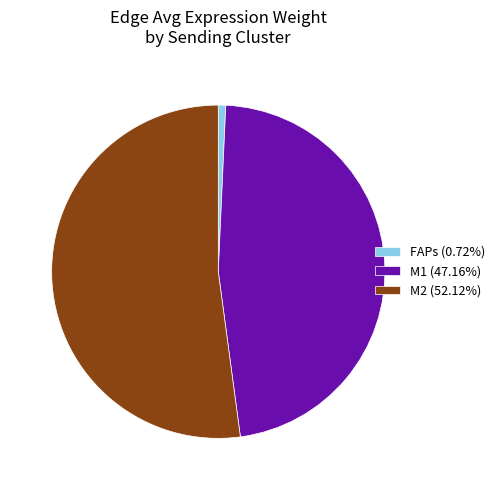

Is it true that M1 is 54% of the pie?

False